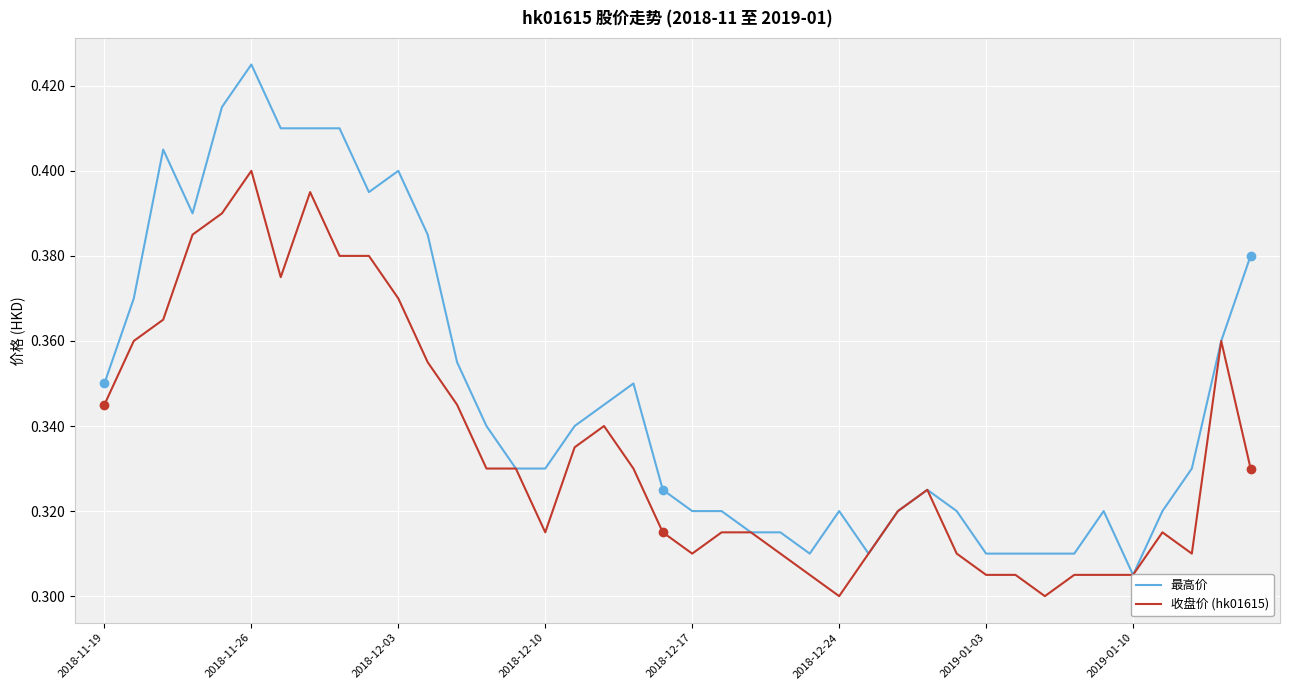

True or false: 收盘价 (hk01615) and 最高价 cross at least once.

False